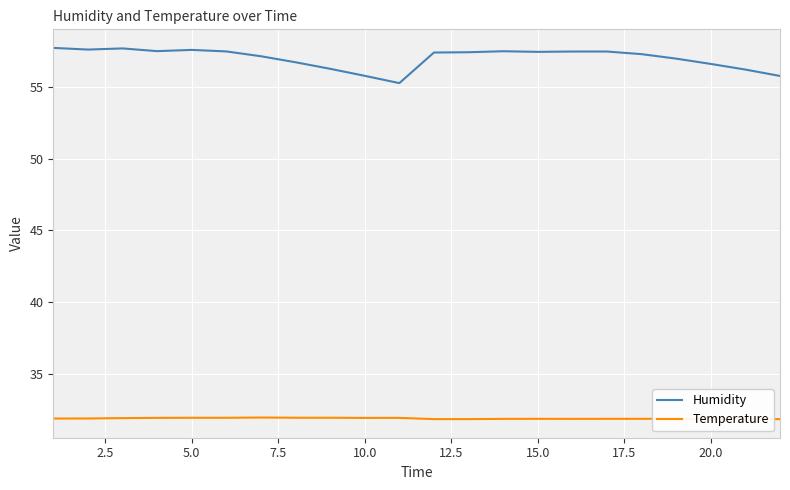

Which series has the largest total across all categories?

Humidity